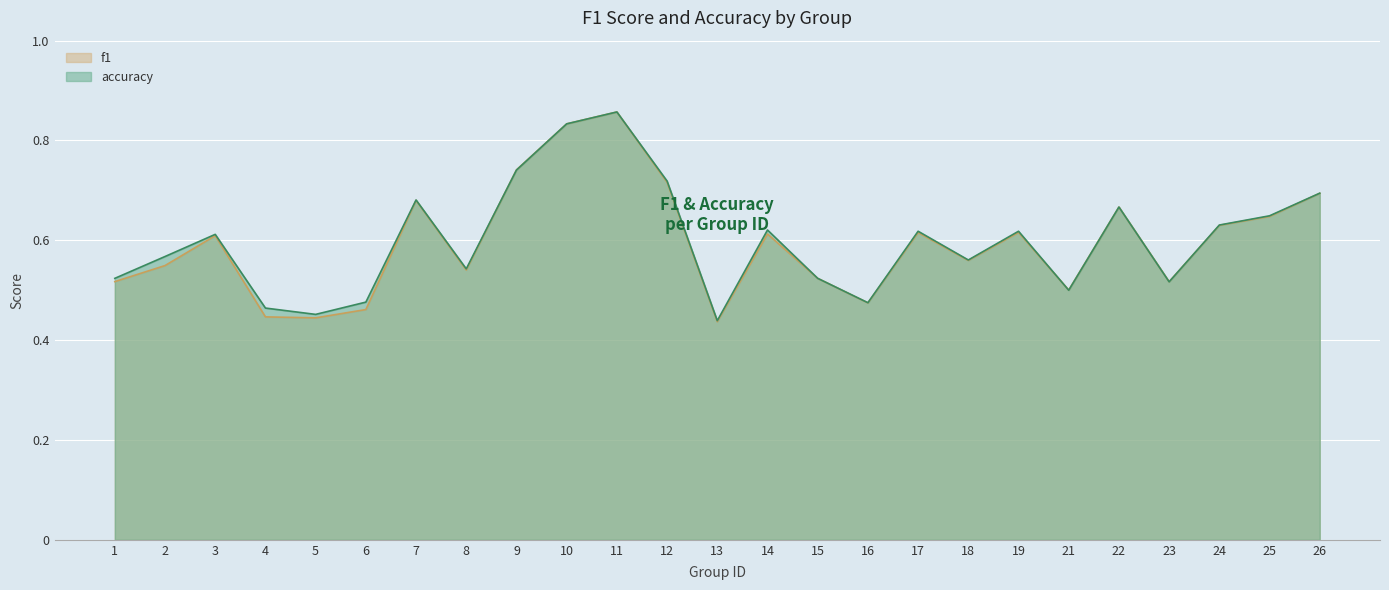

At which label is f1 closest to 0?

13